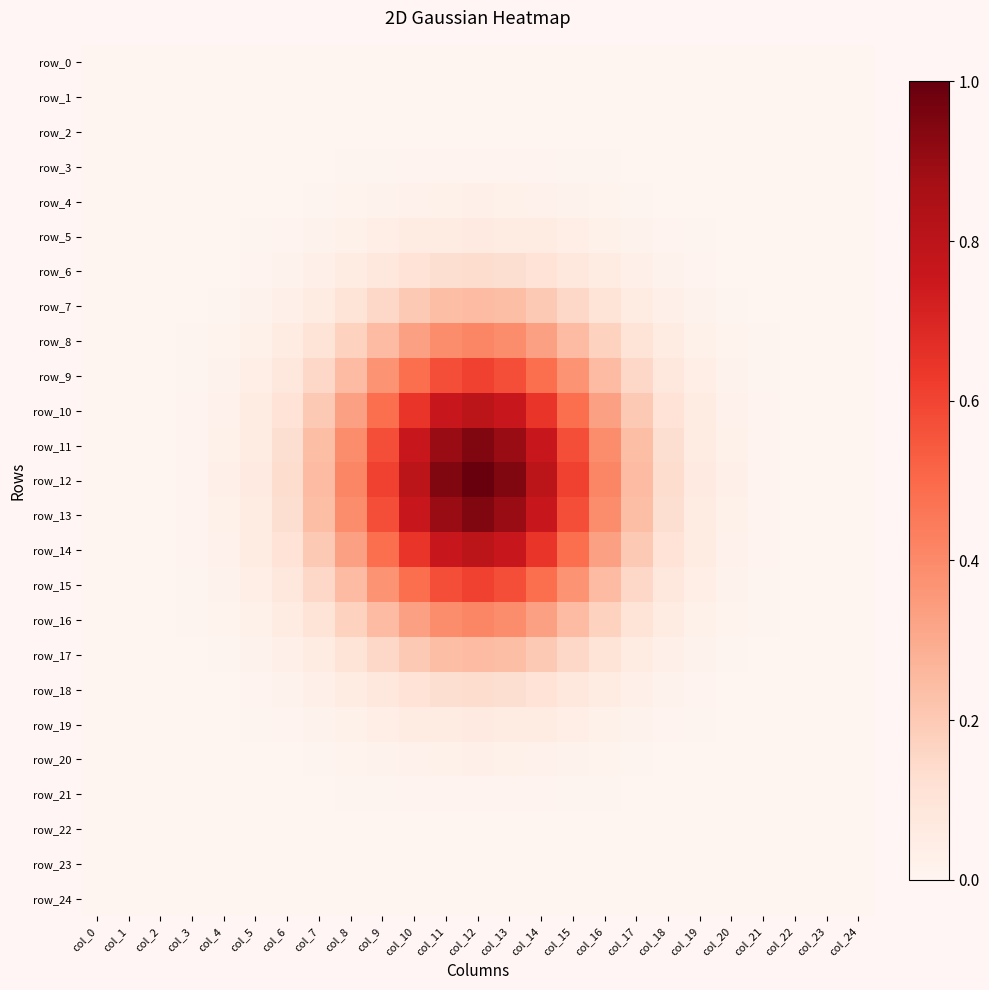

What is the maximum value for row_5?

0.1